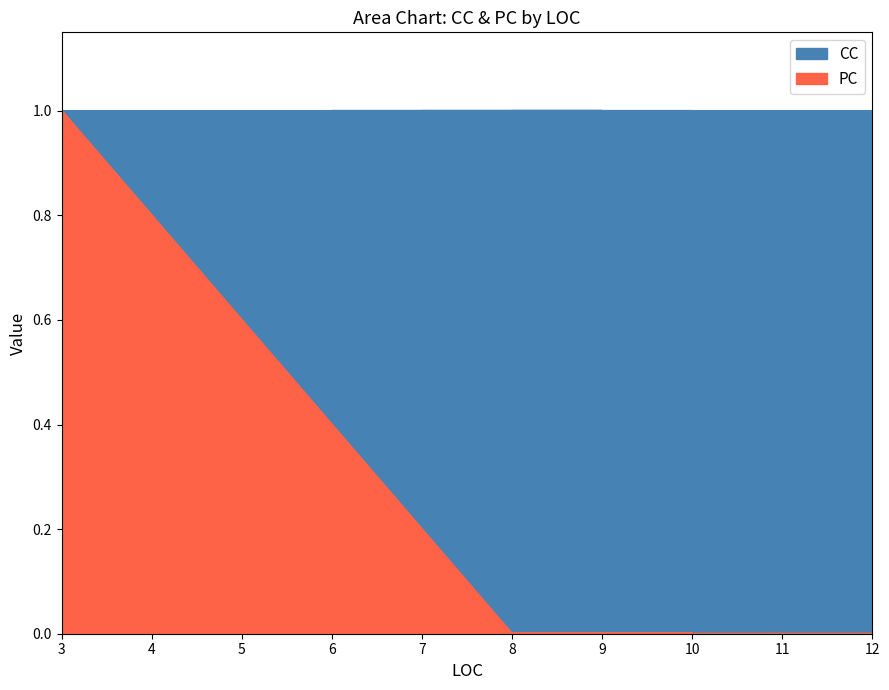

Which category has the lowest value across all series?

3